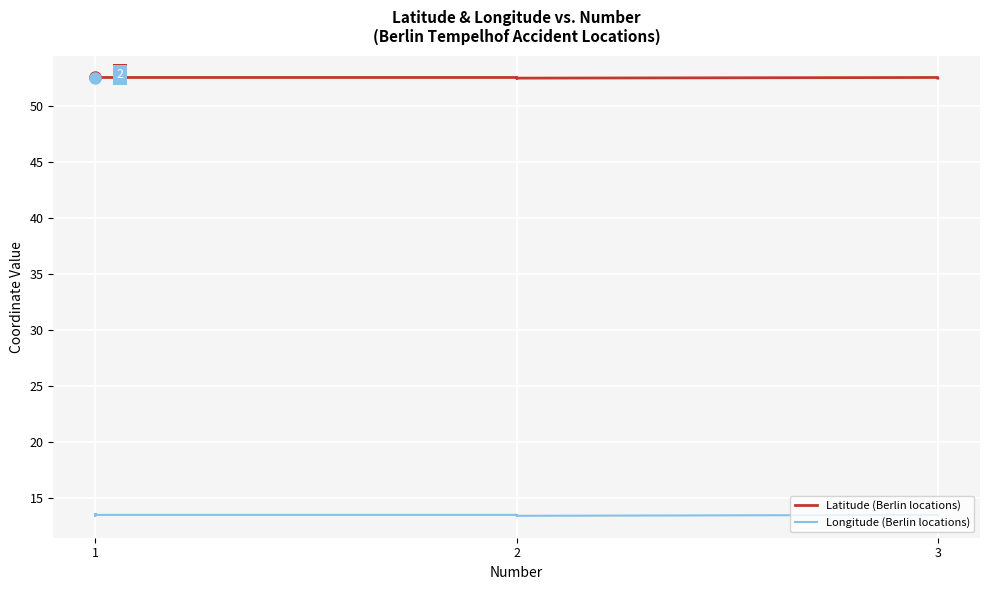

Reading left to right, transcribe all the data shown in this chart.

Latitude (Berlin locations): 52.5	52.5	52.5	52.5	52.5	52.5	52.5	52.5	52.5	52.5	52.5	52.5	52.5	52.5	52.5	52.5	52.5	52.5	52.5	52.5	52.5	52.5	52.5	52.5	52.5	52.5	52.5	52.5	52.5	52.5	52.5	52.5	52.5	52.5	52.5	52.5	52.5	52.5	52.5	52.5
Longitude (Berlin locations): 13.5	13.5	13.5	13.5	13.5	13.5	13.5	13.5	13.5	13.5	13.5	13.6	13.5	13.5	13.4	13.5	13.5	13.5	13.5	13.5	13.5	13.4	13.4	13.5	13.5	13.5	13.5	13.5	13.5	13.5	13.5	13.6	13.5	13.5	13.4	13.5	13.5	13.4	13.5	13.5